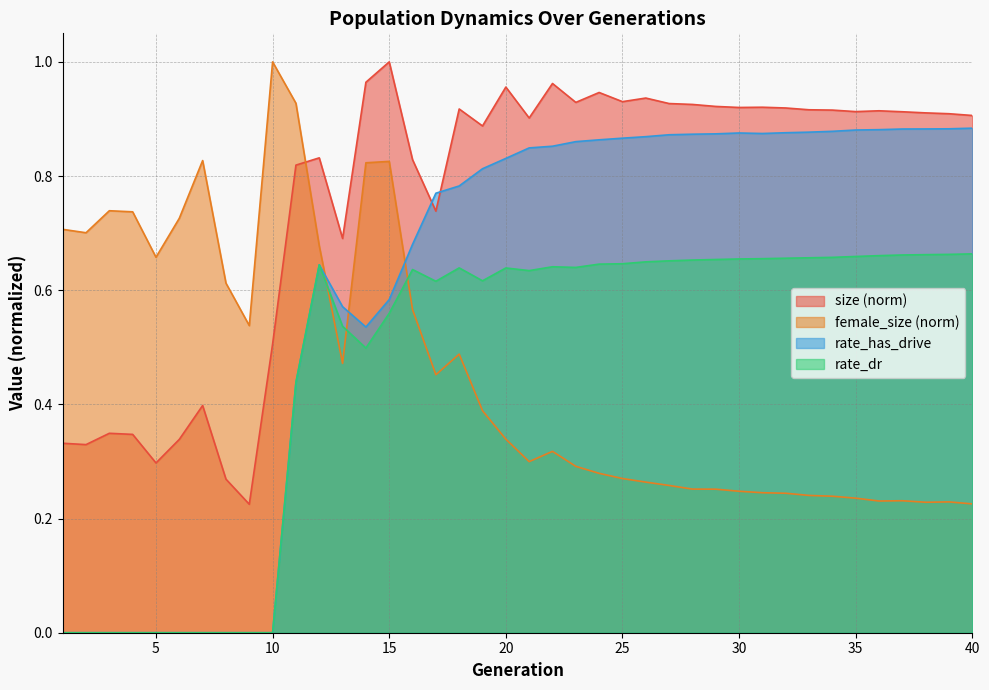

True or false: rate_dr and rate_has_drive intersect in this chart.

False